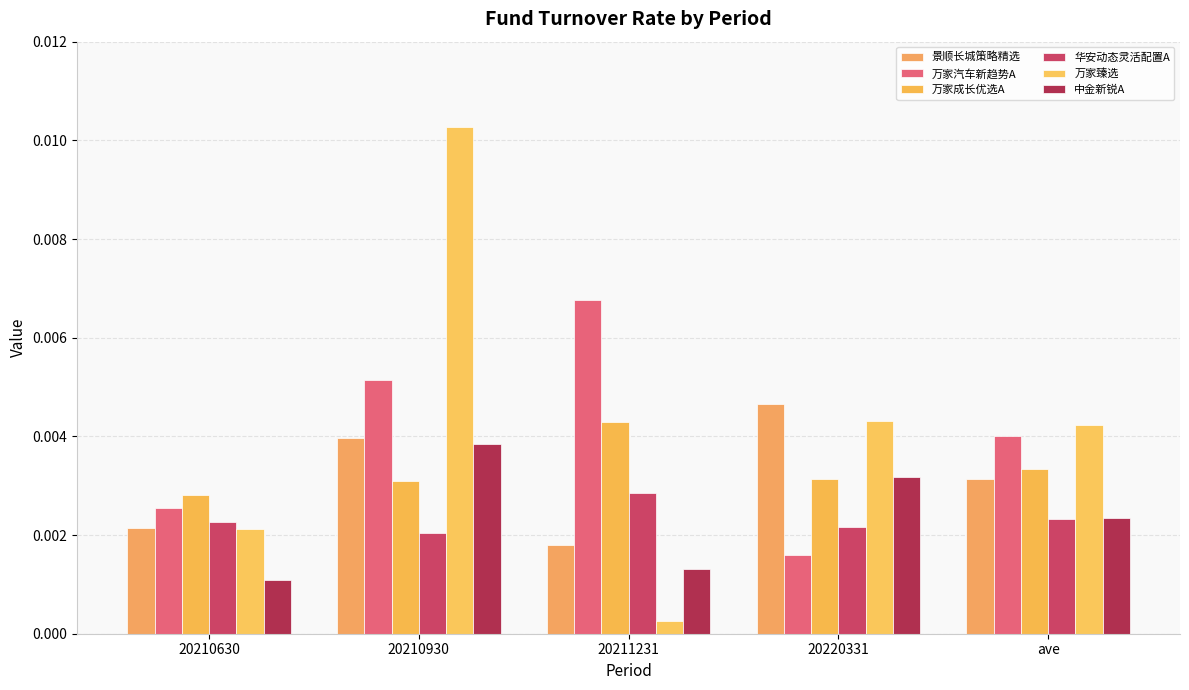

How many bars are there in each group?

6